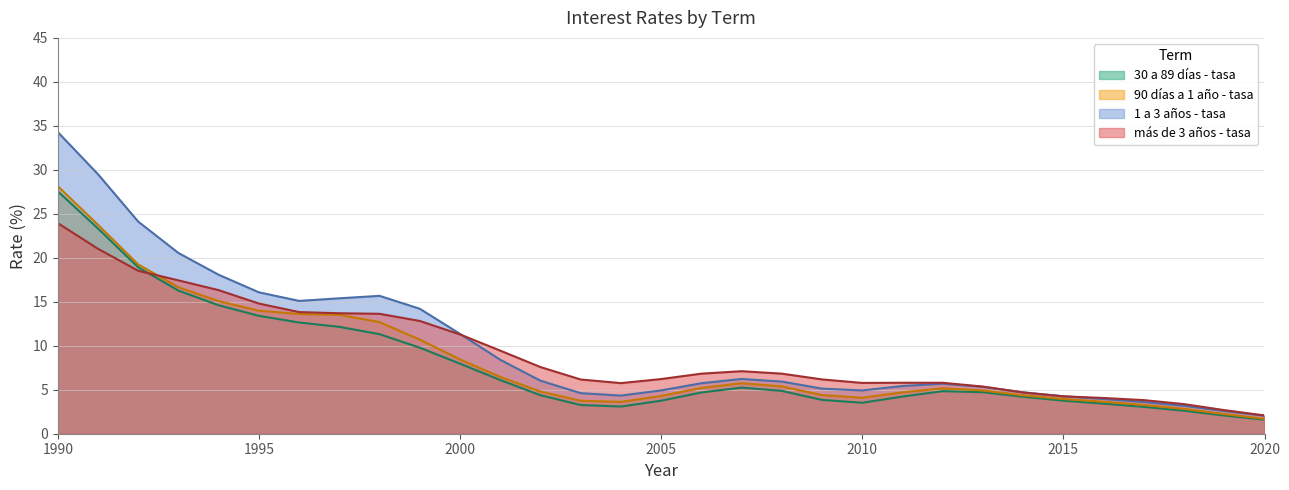

True or false: 1 a 3 años - tasa and 90 días a 1 año - tasa cross at least once.

False